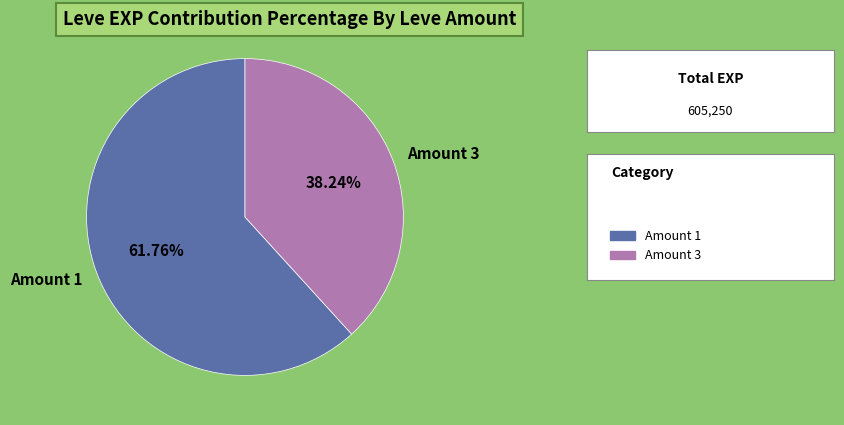

What is the majority slice?

Amount 1